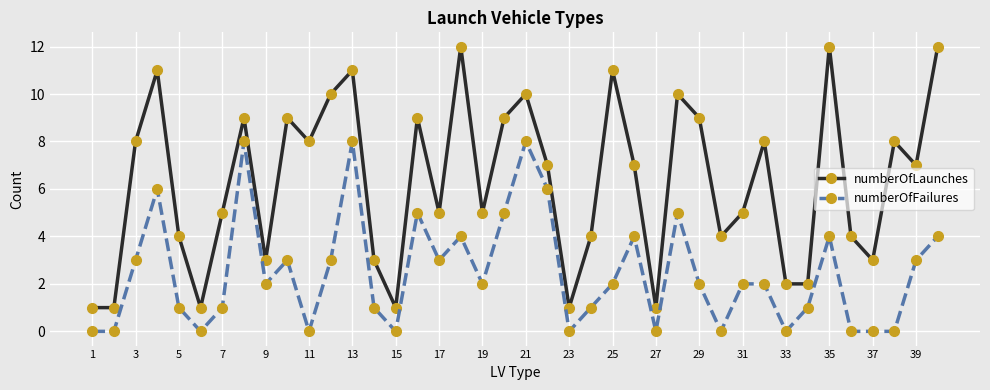

What is the difference between the second highest and minimum values in the numberOfFailures series?

8